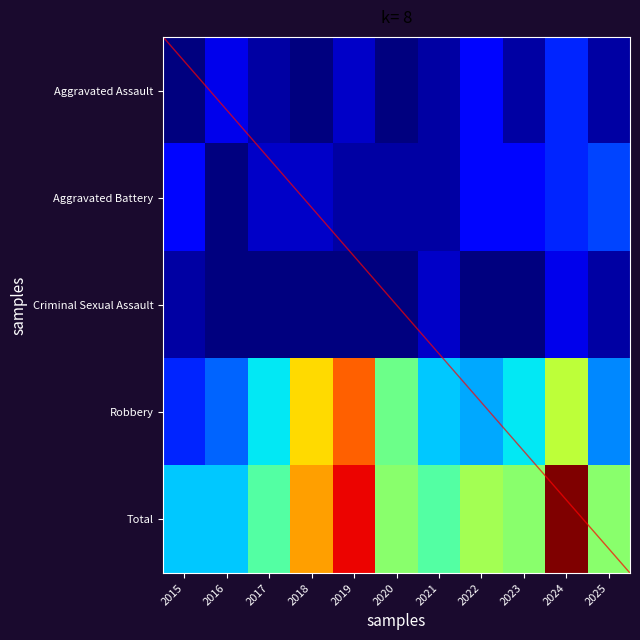

Between 2017 and 2024, which series saw the biggest shift?

Total